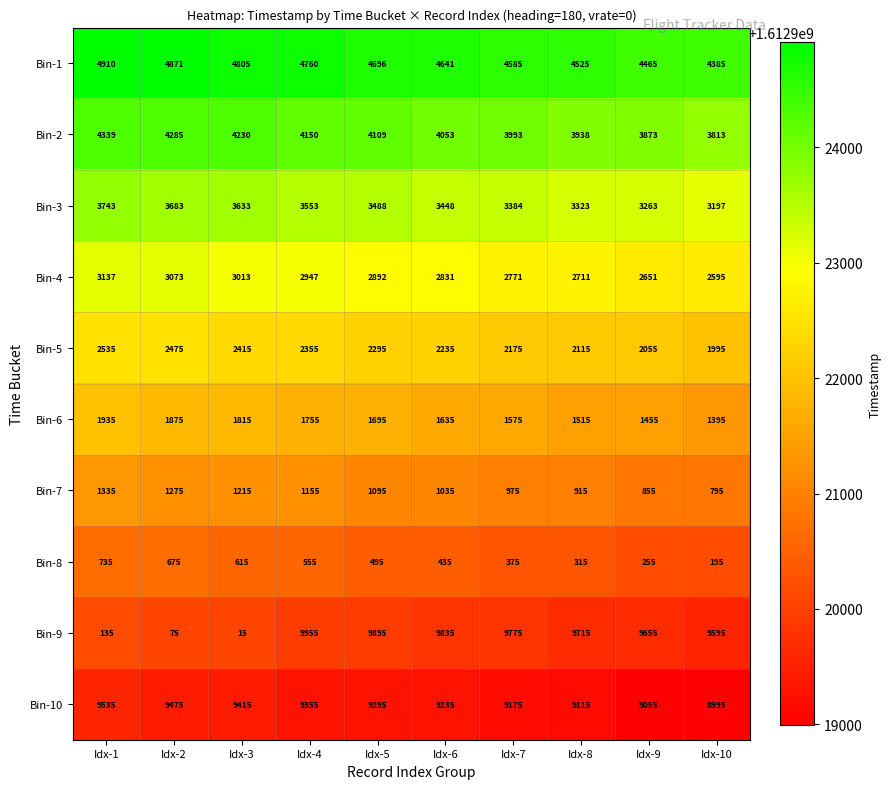

How many categories are shown in the chart?

10